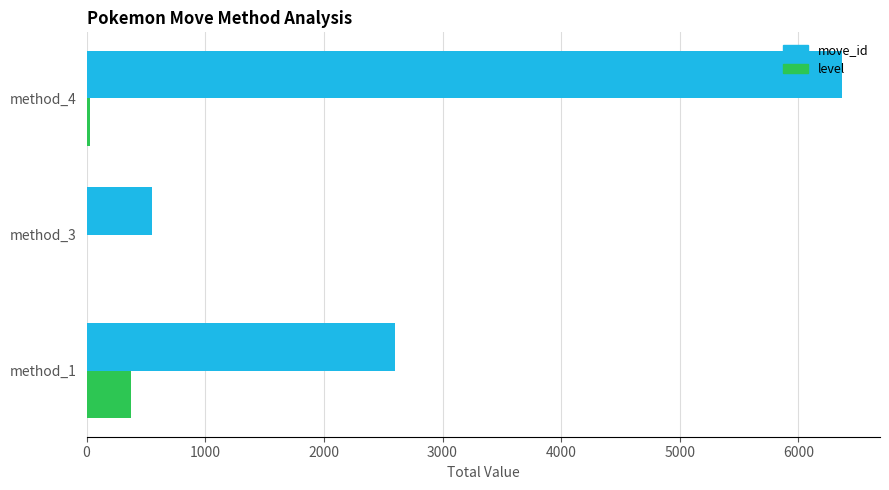

Which series changed the most between method_1 and method_4?

move_id